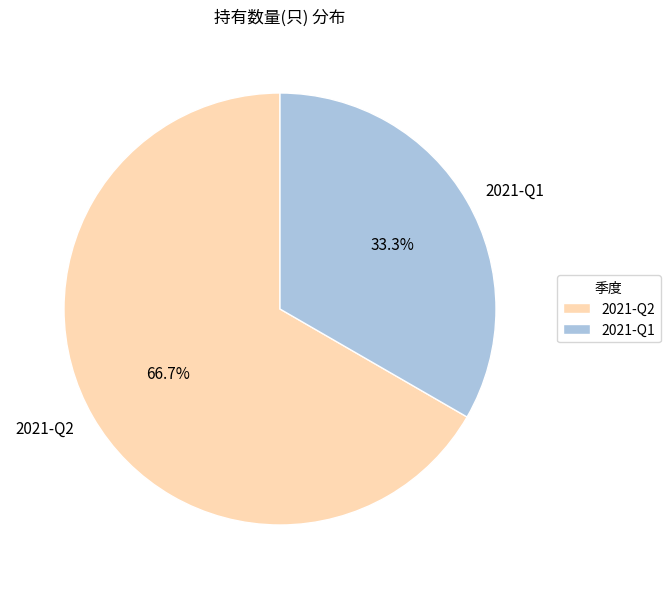

True or false: 2021-Q2 accounts for 67% of the total.

True